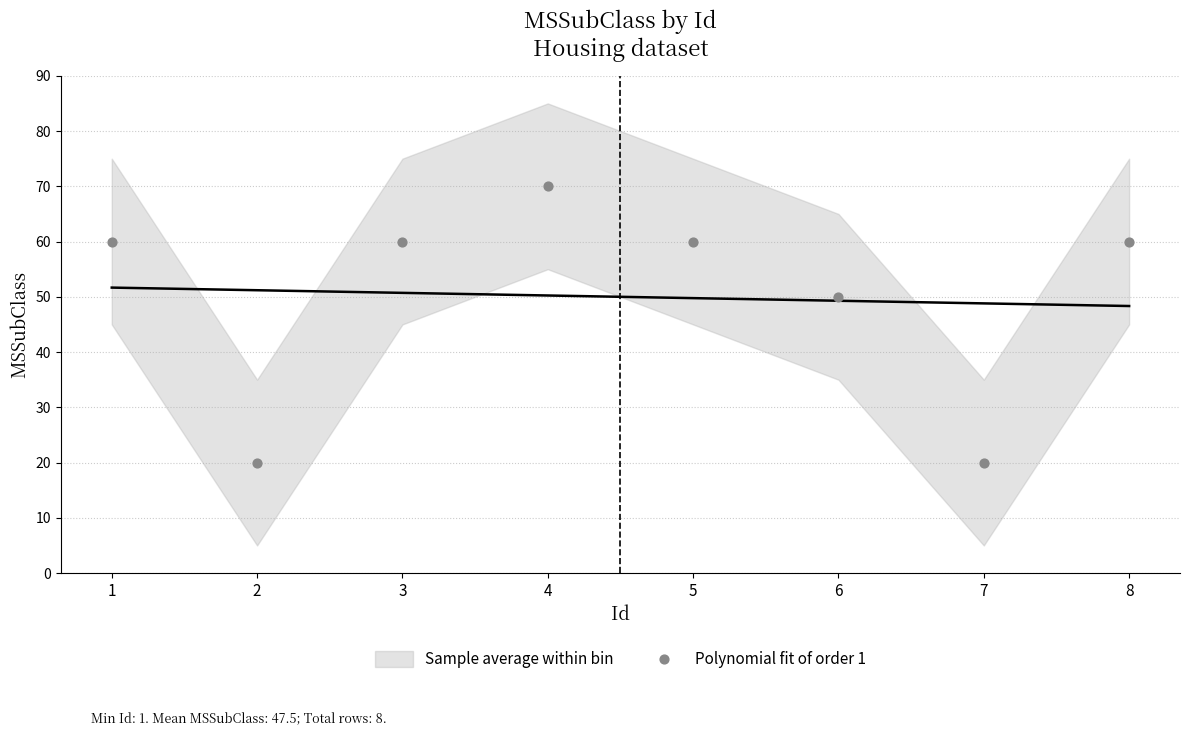

What Y value in the scatter plot is closest to 45?

50